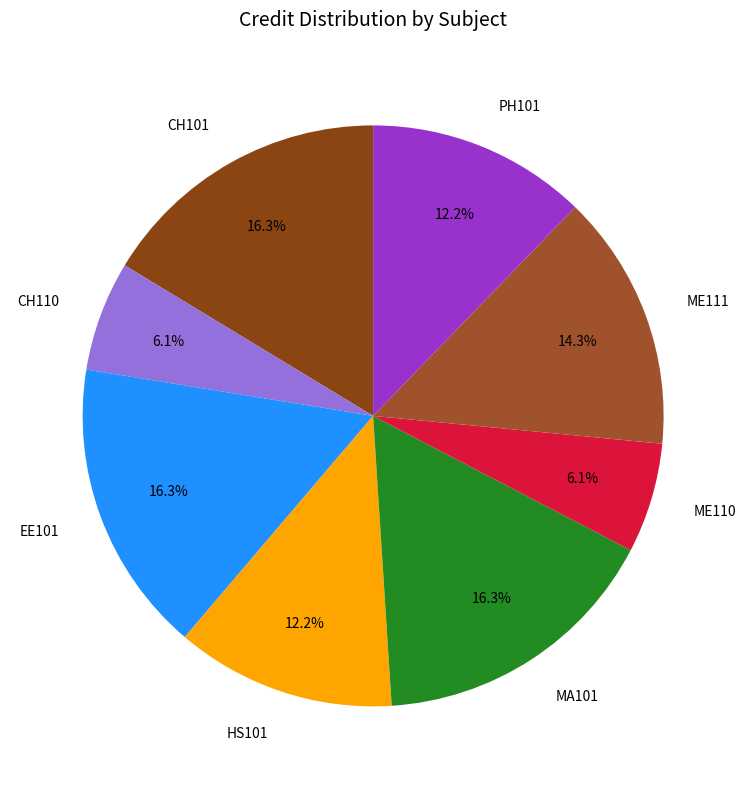

Count the number of slices in the pie.

8